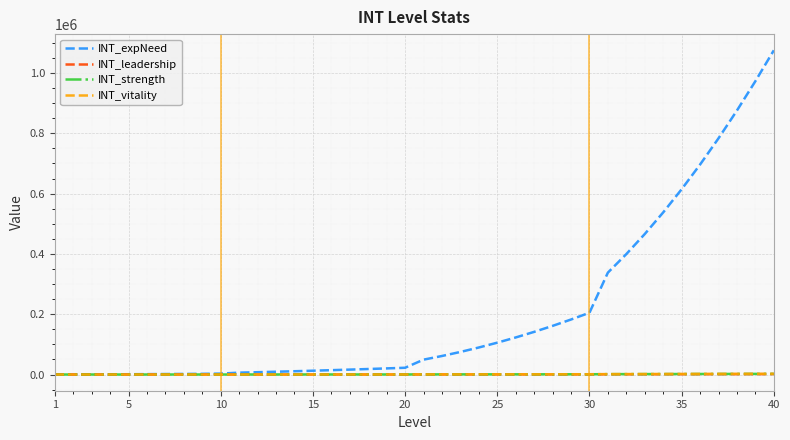

Which series has the largest range (max minus min)?

INT_expNeed